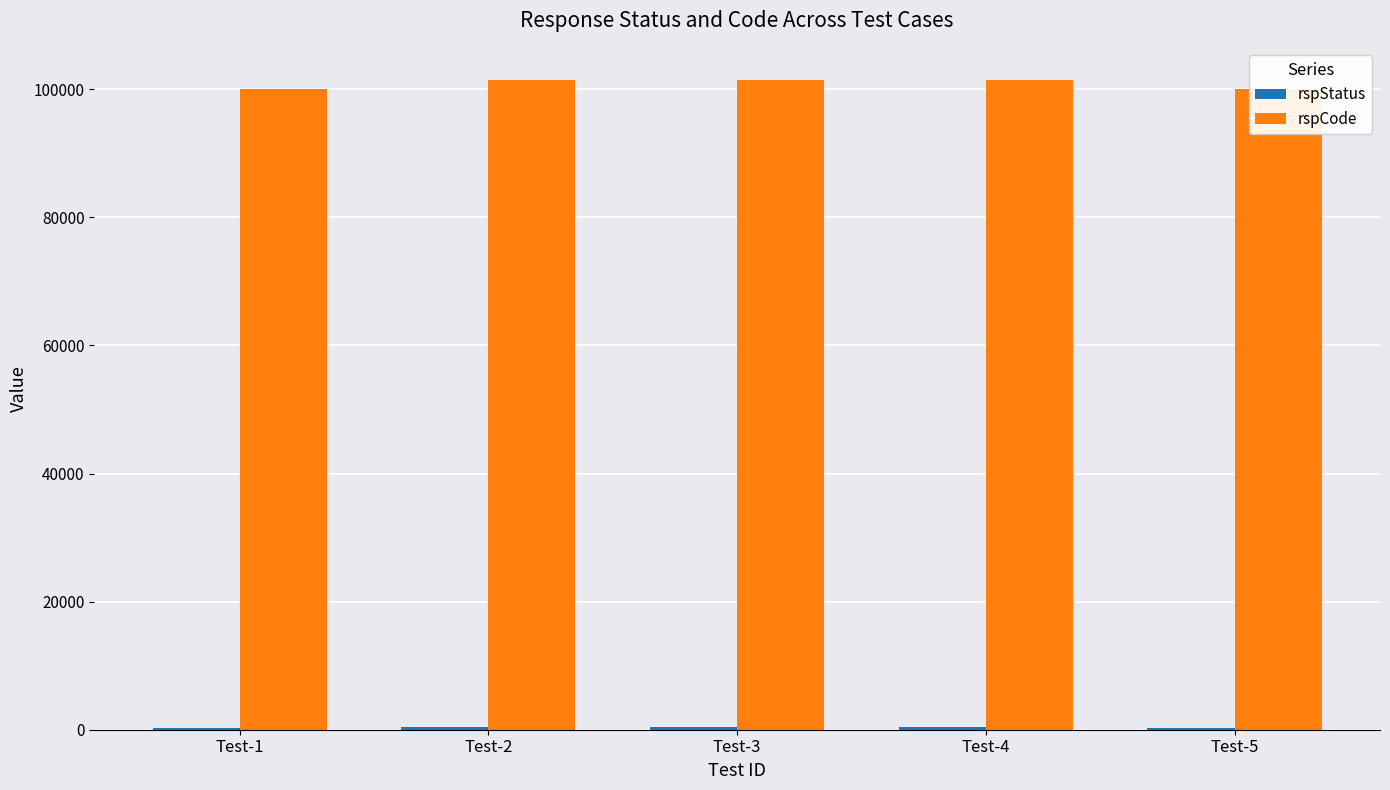

How many distinct data groups are displayed?

2